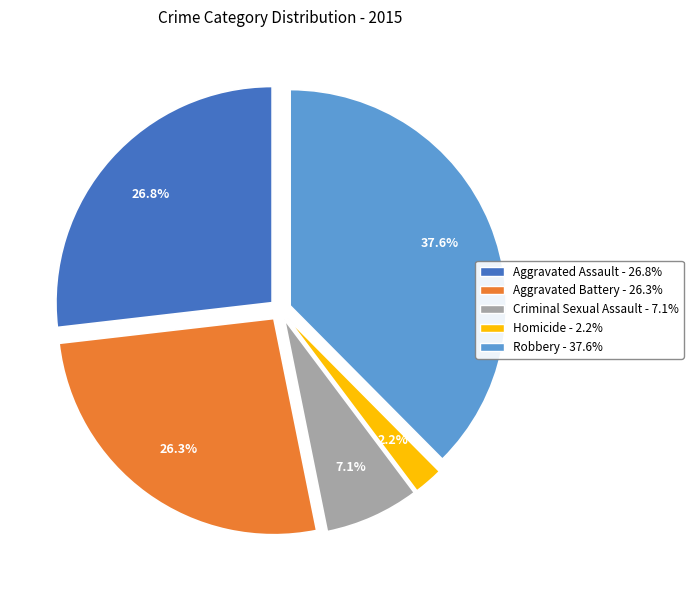

How many segments does this pie chart have?

5